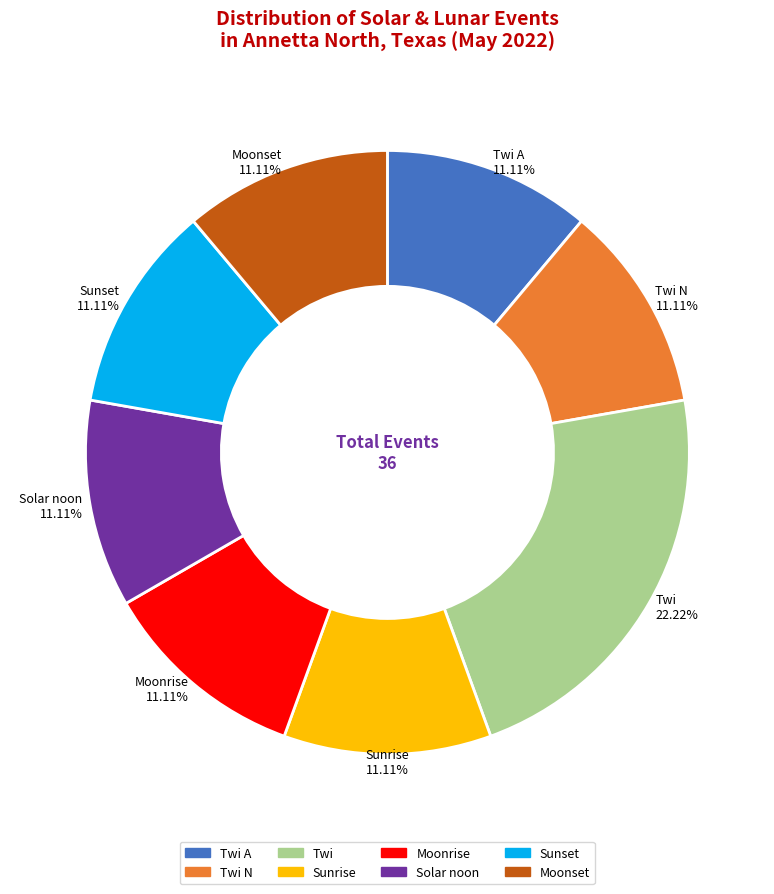

What is the total percentage of Twi N and Sunset?

22.2%